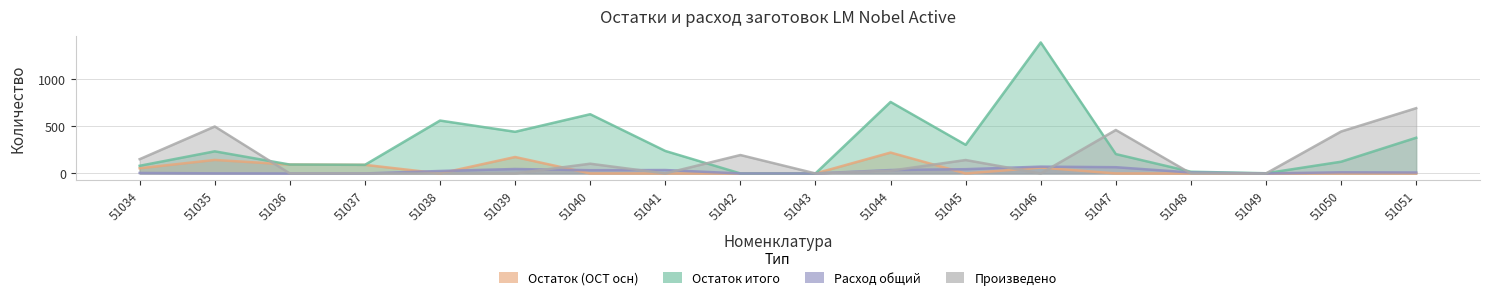

What is the value of the Остаток итого point at the 8th from the left?

238